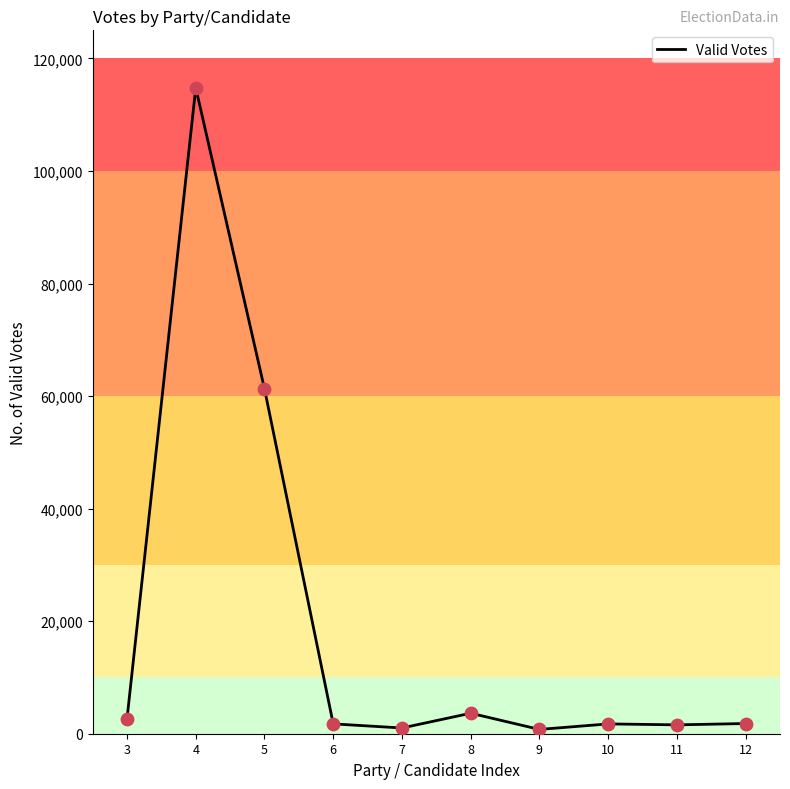

Which has a higher value, 7 or 4?

4